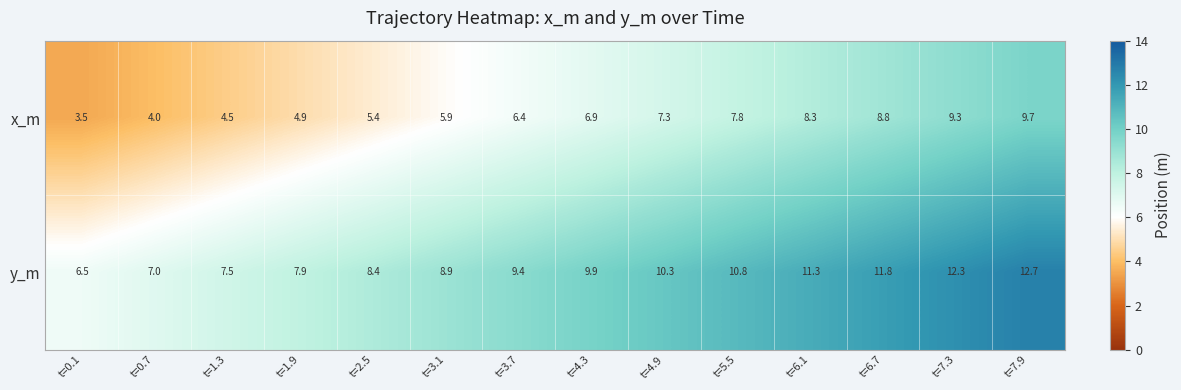

The value of x_m at t=1.3 is 4.5. True or false?

True